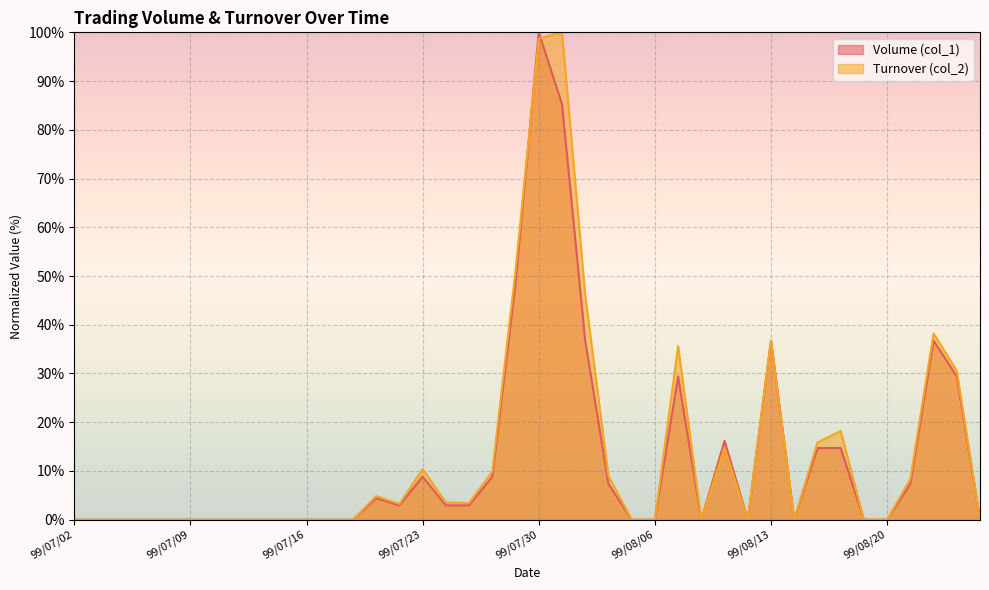

Between which two adjacent categories do Volume (col_1) and Turnover (col_2) first intersect?

99/07/29 and 99/07/30